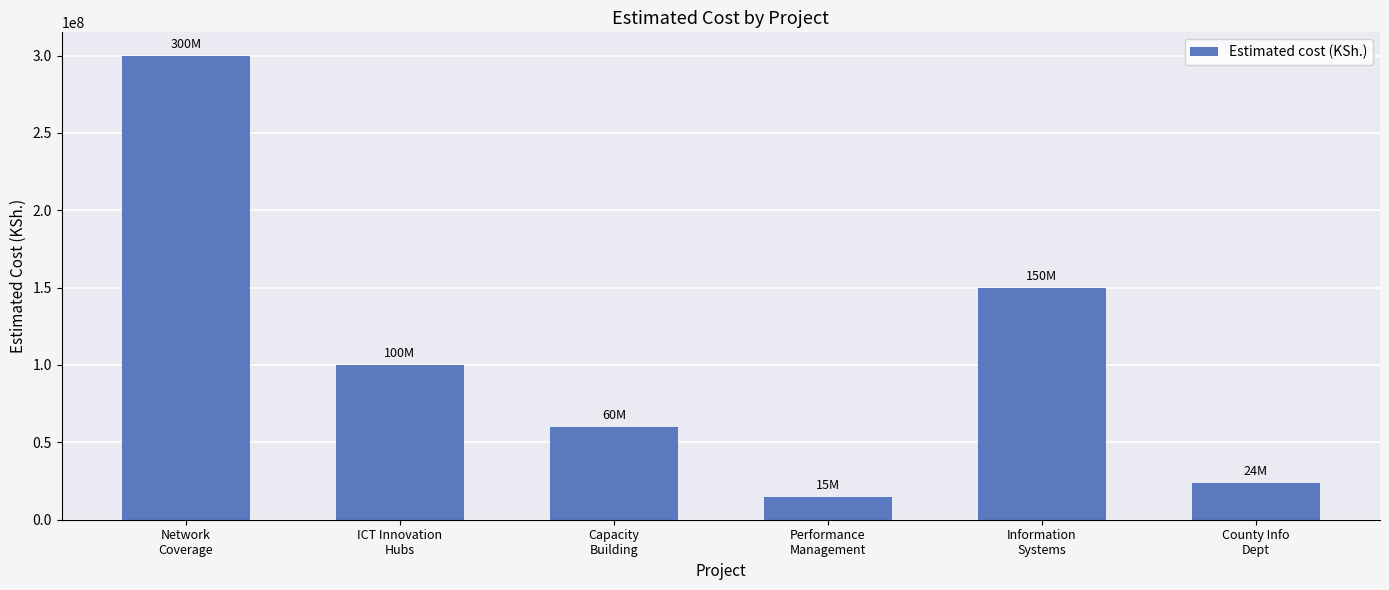

What position from the left is County Info
Dept?

6